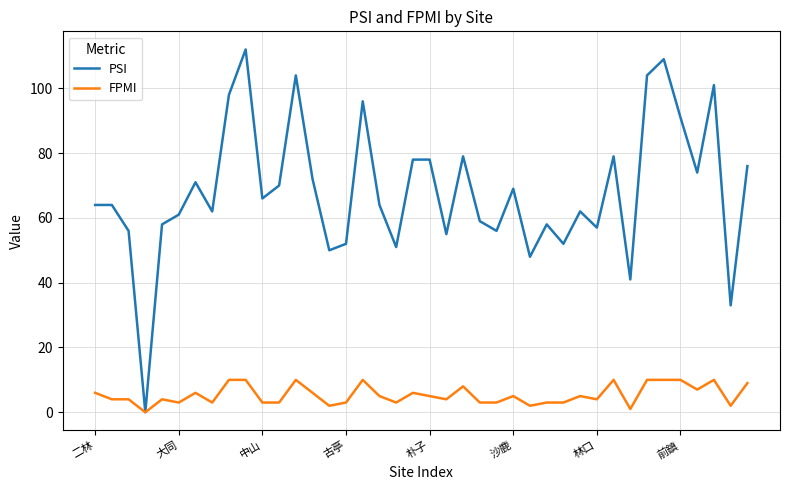

What is the maximum value shown in the chart?

112